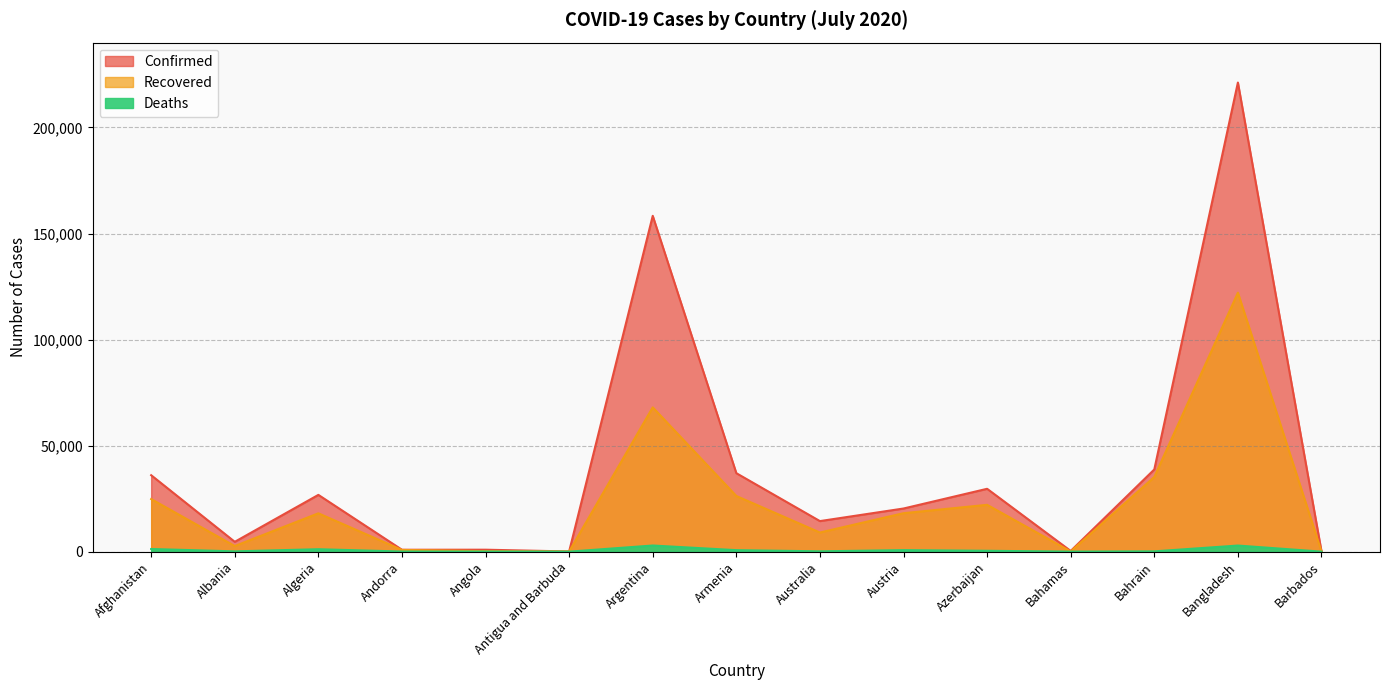

True or false: Deaths and Confirmed intersect in this chart.

False